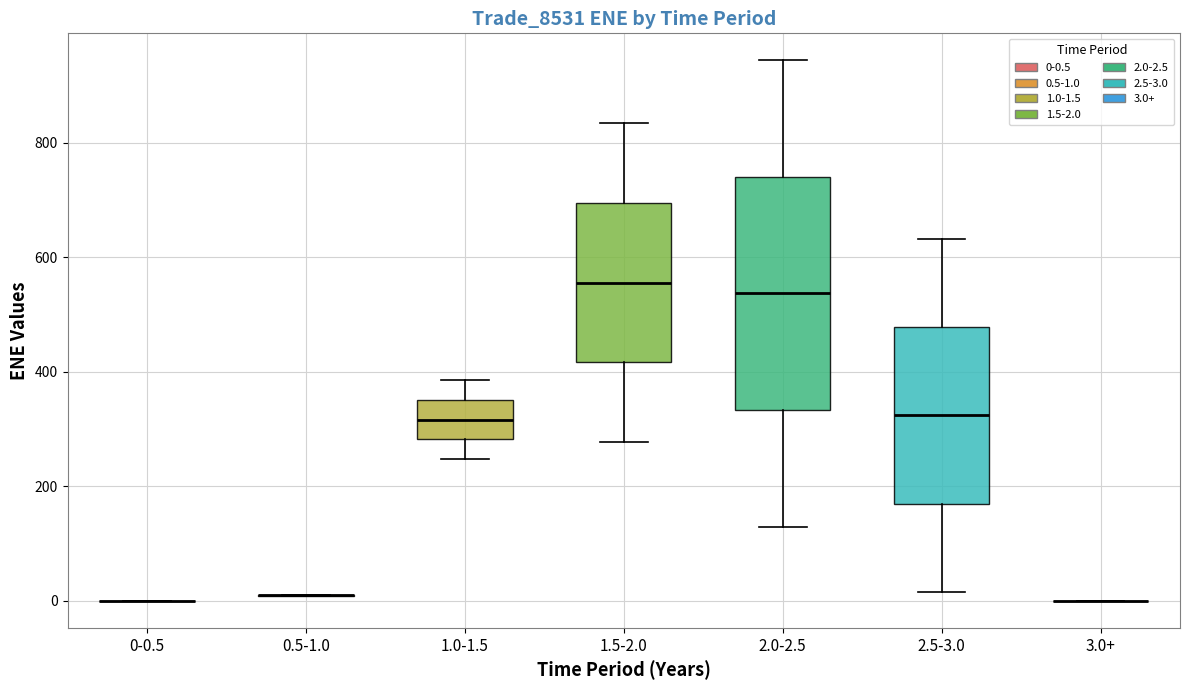

Reading left to right, transcribe this box plot: for each box, give where its median line is, the range the box spans, and where its two whiskers end, as read against the y-axis. The values are not printed on the chart, so give them approximately, as read against the axis.

0-0.5: box collapsed to a line at 0, whiskers 0 to 0
0.5-1.0: box collapsed to a line at 0, whiskers 0 to 20
1.0-1.5: median 320, box 280 to 360, whiskers 240 to 380
1.5-2.0: median 560, box 420 to 700, whiskers 280 to 840
2.0-2.5: median 540, box 340 to 740, whiskers 120 to 940
2.5-3.0: median 320, box 160 to 480, whiskers 20 to 640
3.0+: box collapsed to a line at 0, whiskers 0 to 0